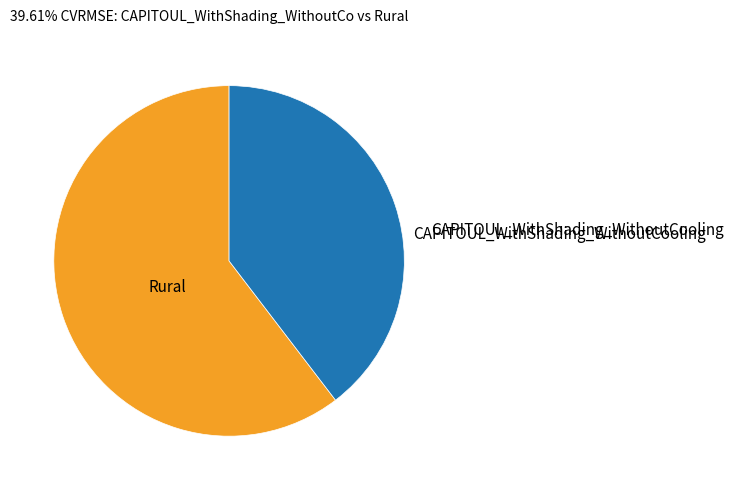

Is there any slice that represents more than half of the pie?

Yes